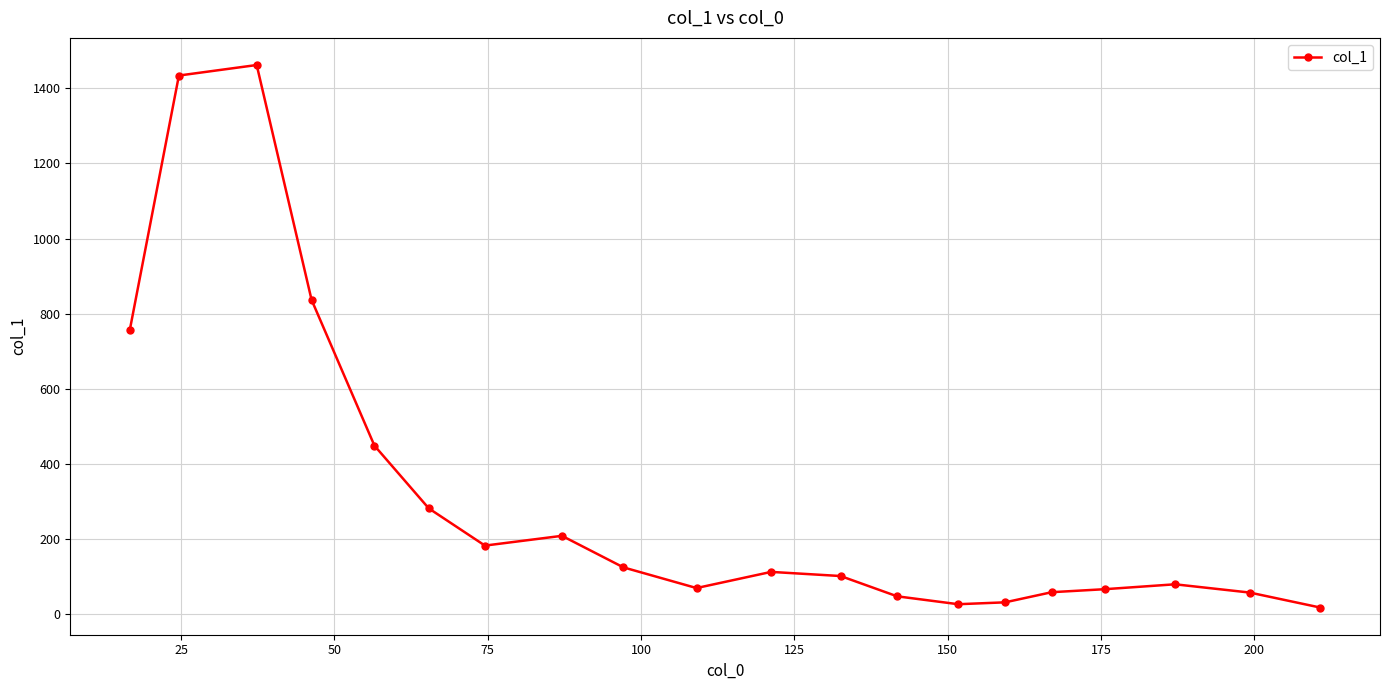

True or false: the data has more than 0 interior local peaks.

True